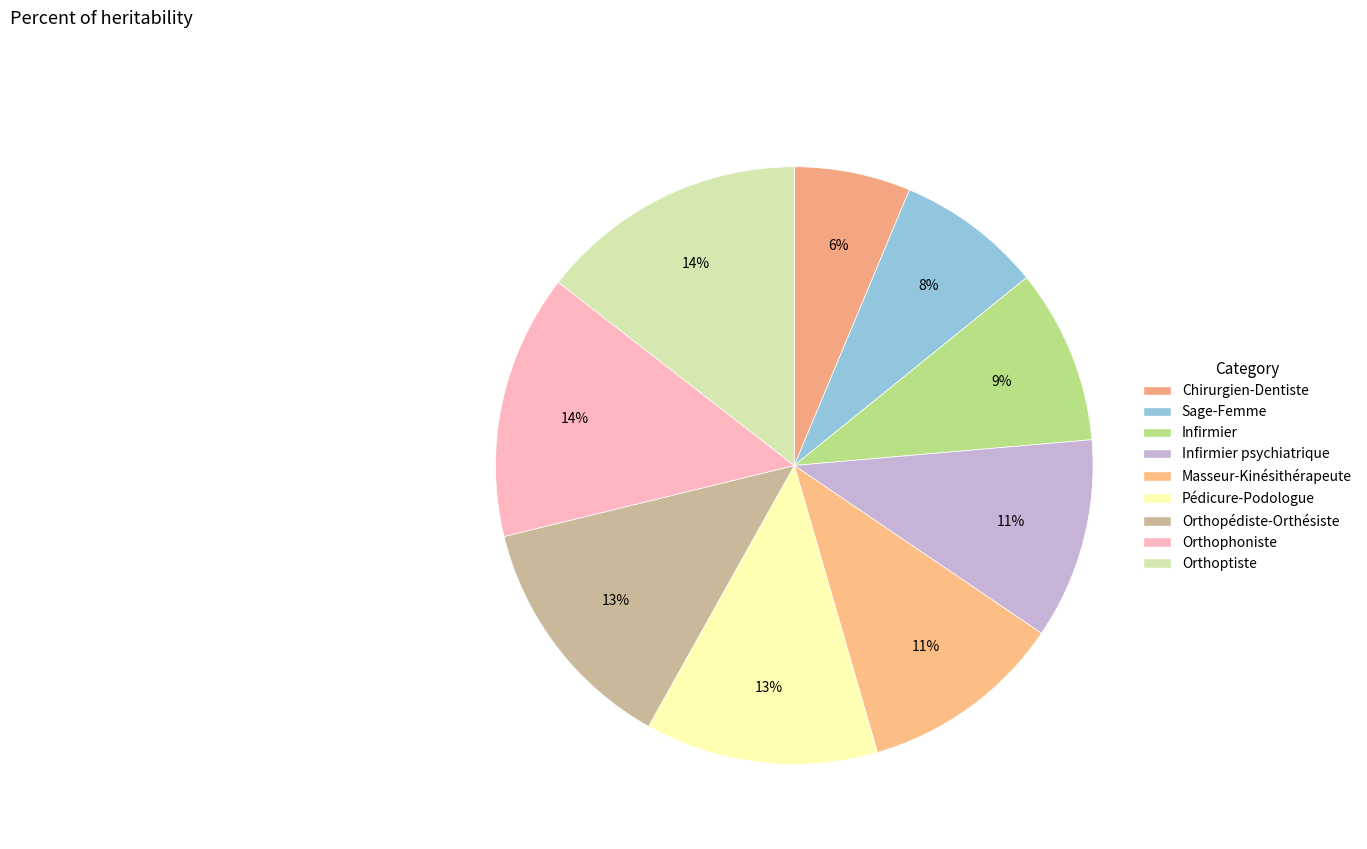

Is there any slice that represents more than half of the pie?

No